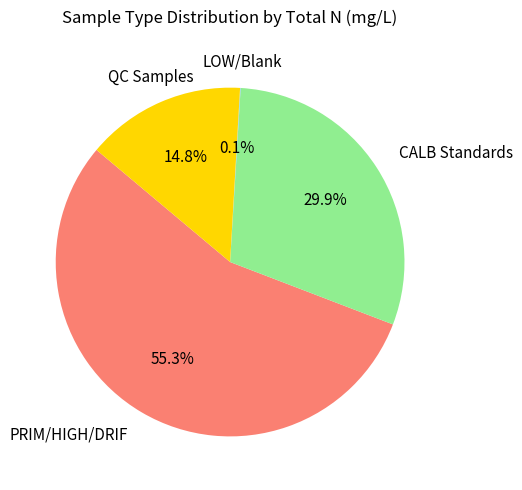

Is there any slice that represents more than half of the pie?

Yes